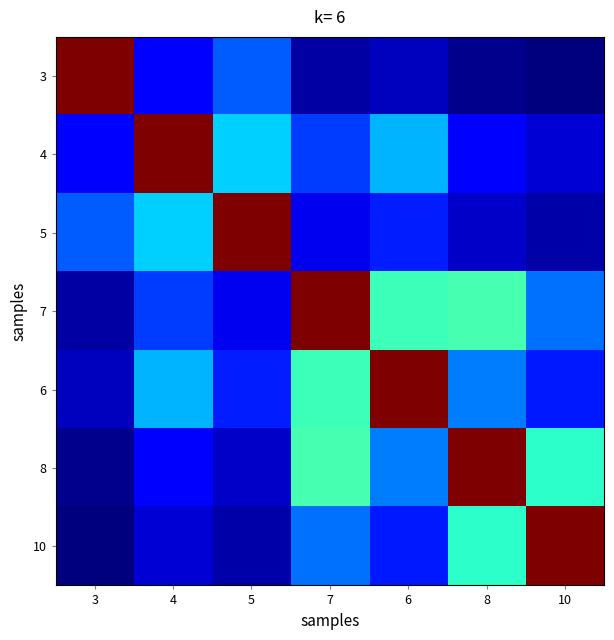

What is the difference between the highest and lowest values at 10?

1.0